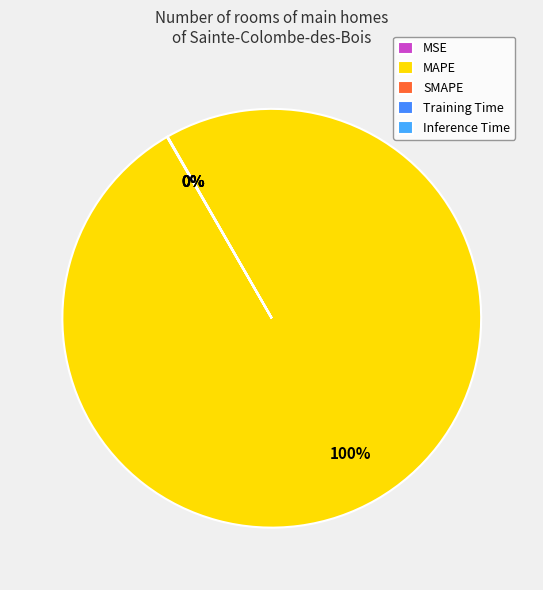

To the nearest percent, what is the difference between the largest and smallest slice percentages?

100%